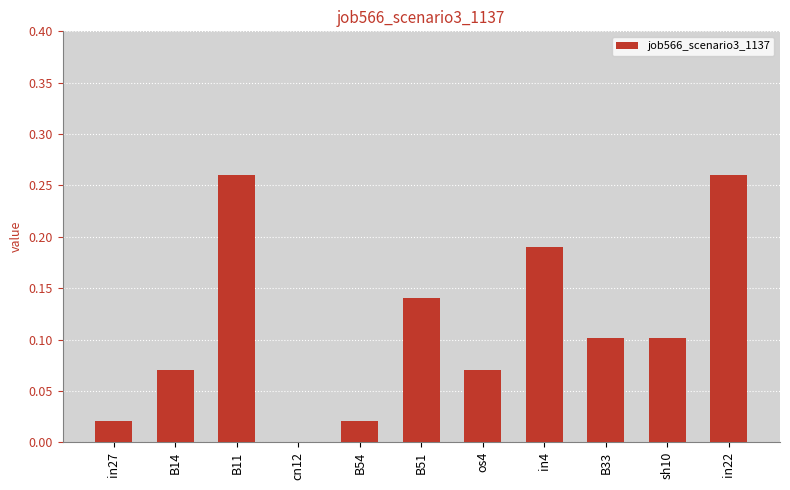

What is the change in value from in27 to B33?

+0.1